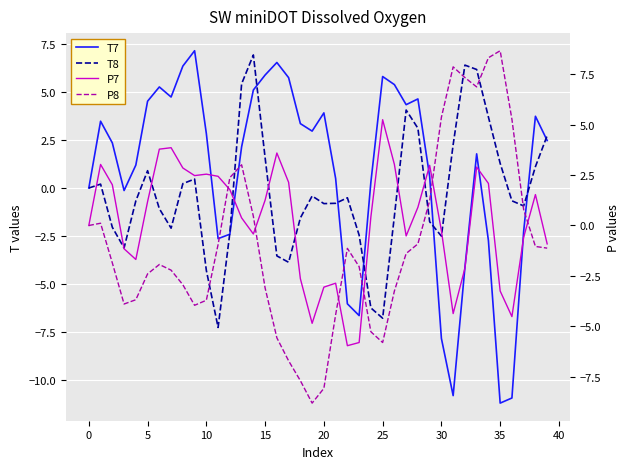

True or false: P8 has more than 2 interior local peaks.

True